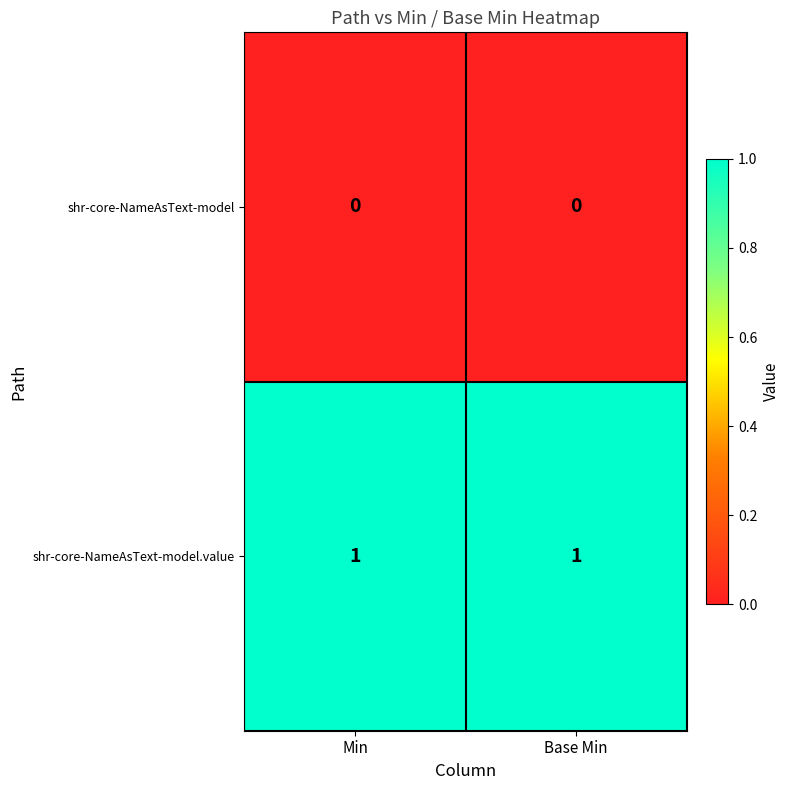

The shr-core-NameAsText-model.value series shows 0 at Min. True or false?

False